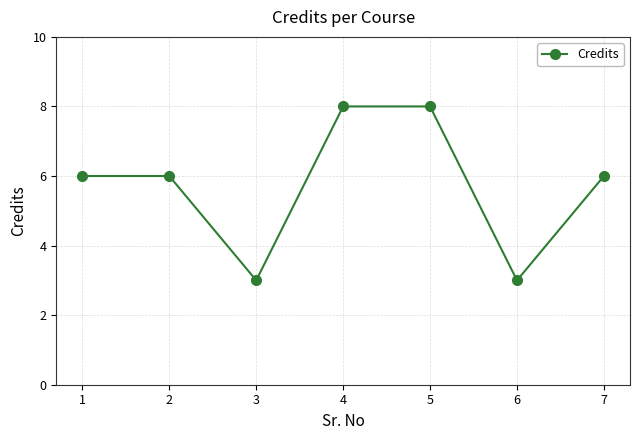

What is the value of the 7th point from the left?

6